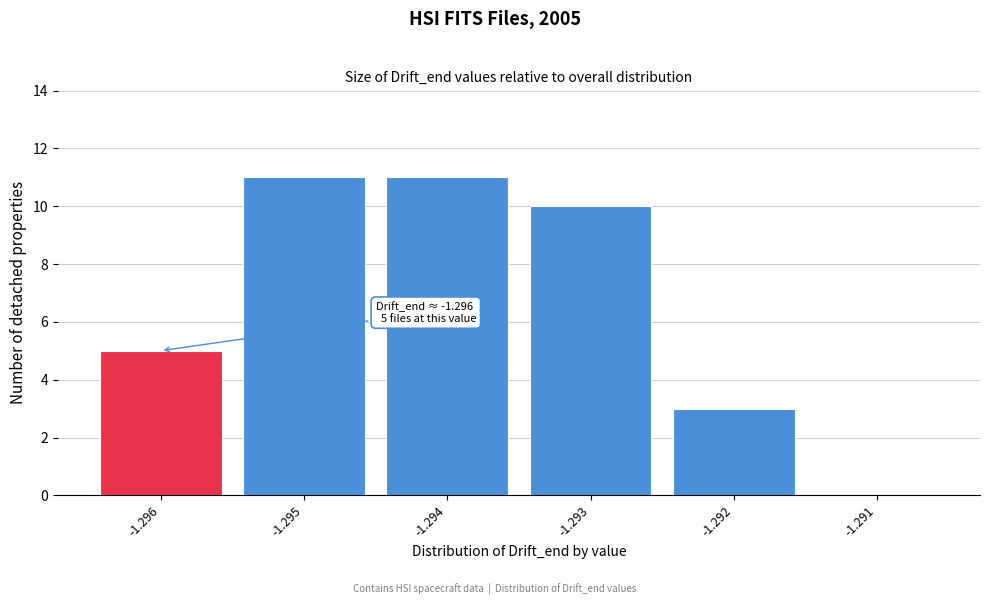

Reading right to left, list all the values displayed in this chart.

-1.291=0	-1.292=3	-1.293=10	-1.294=11	-1.295=11	-1.296=5